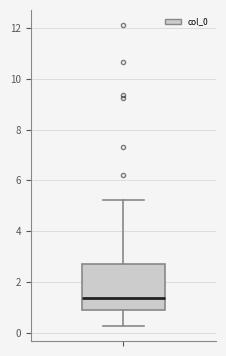

Read this box plot against the y-axis: the position of the median line, the range covered by the box, and the ends of both whiskers. The values are not printed on the chart, so give them approximately, as read against the axis.

median 1.4, box 0.8 to 2.6, whiskers 0.2 to 5.2